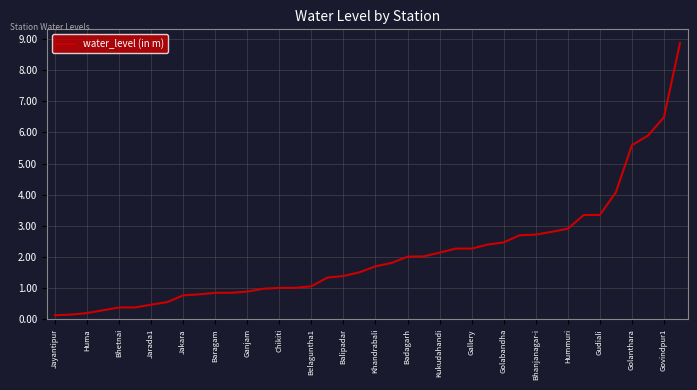

The chart shows a value of 0.7 at Chikiti. True or false?

False